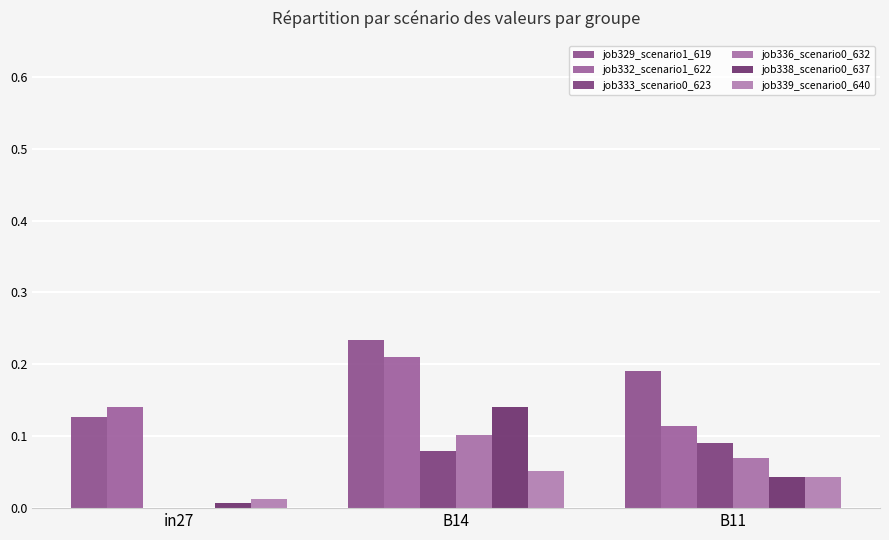

How many categories are shown in the chart?

3